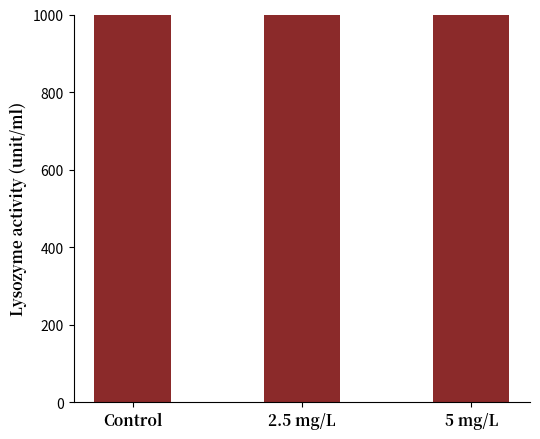

Reading left to right, what are all the values shown in this chart?

Control=29883821.3	2.5 mg/L=35100754.0	5 mg/L=29607840.7